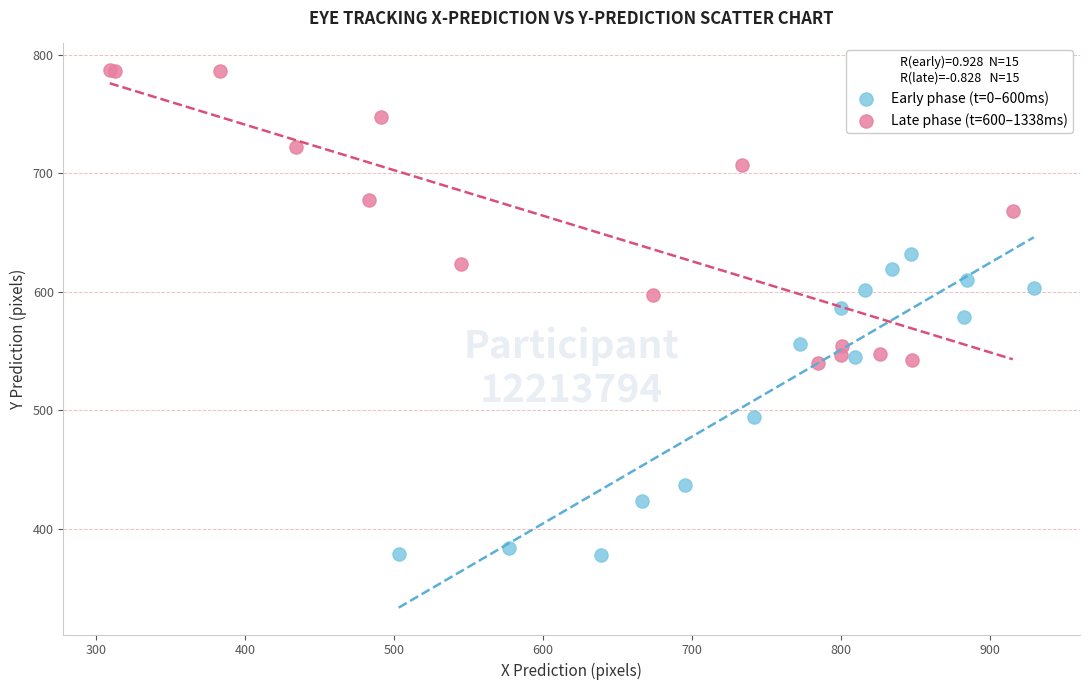

Which series has the widest spread of Y values?

Early phase (t=0–600ms)